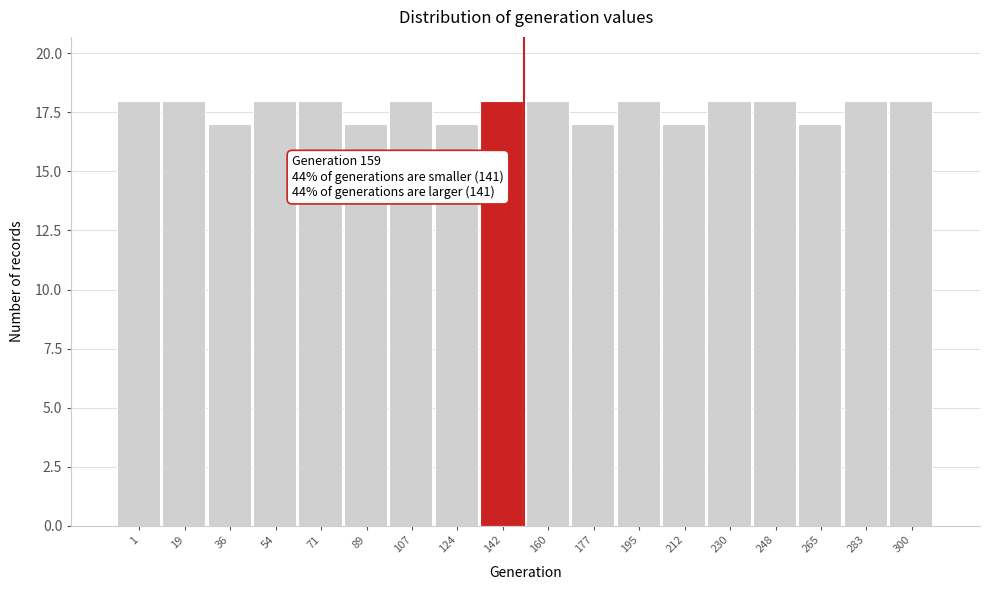

Reading right to left, extract all data points from this chart.

18	18	17	18	18	17	18	17	18	18	17	18	17	18	18	17	18	18